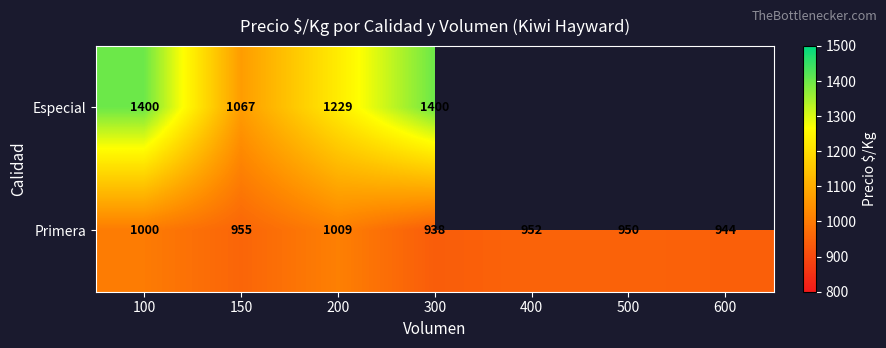

At which category is the sum across all series the highest?

100